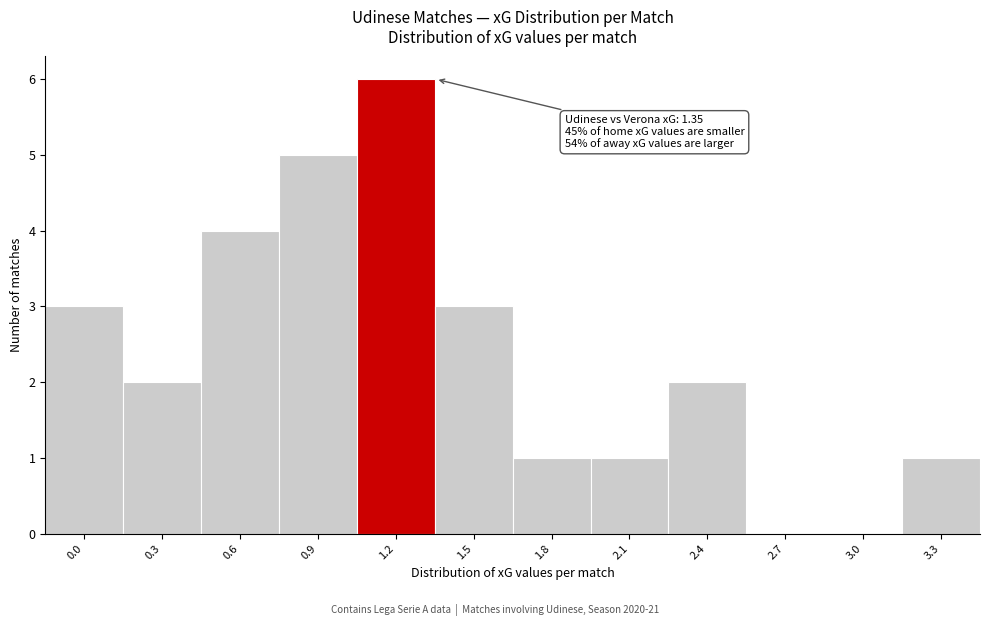

Reading right to left, transcribe all the data shown in this chart.

3.3=1	3.0=0	2.7=0	2.4=2	2.1=1	1.8=1	1.5=3	1.2=6	0.9=5	0.6=4	0.3=2	0.0=3